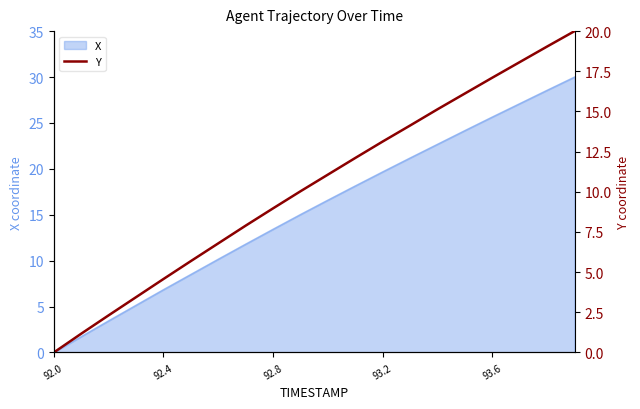

At which label does X reach its minimum?

92.0